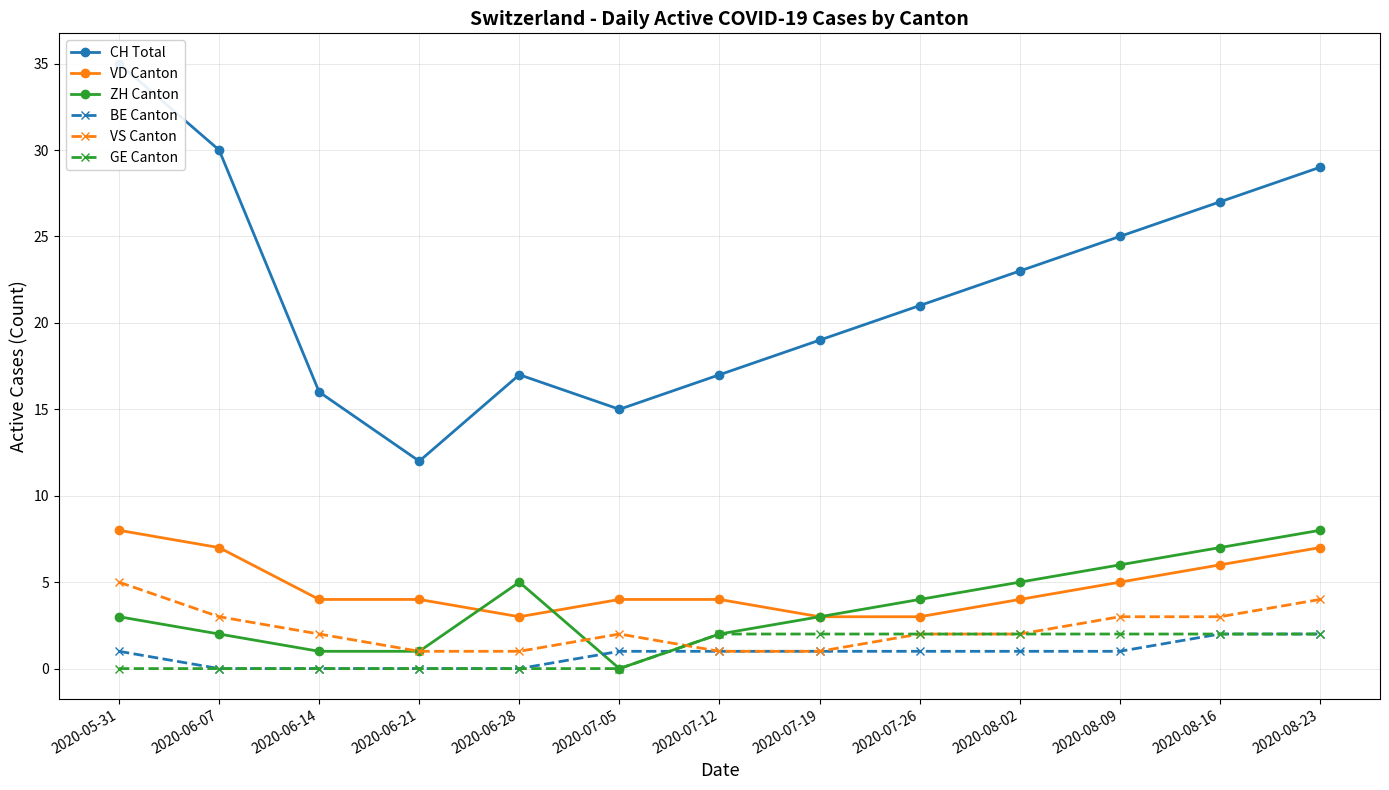

Rank the categories by BE Canton value from highest to lowest.

2020-08-16, 2020-08-23, 2020-05-31, 2020-07-05, 2020-07-12, 2020-07-19, 2020-07-26, 2020-08-02, 2020-08-09, 2020-06-07, 2020-06-14, 2020-06-21, 2020-06-28